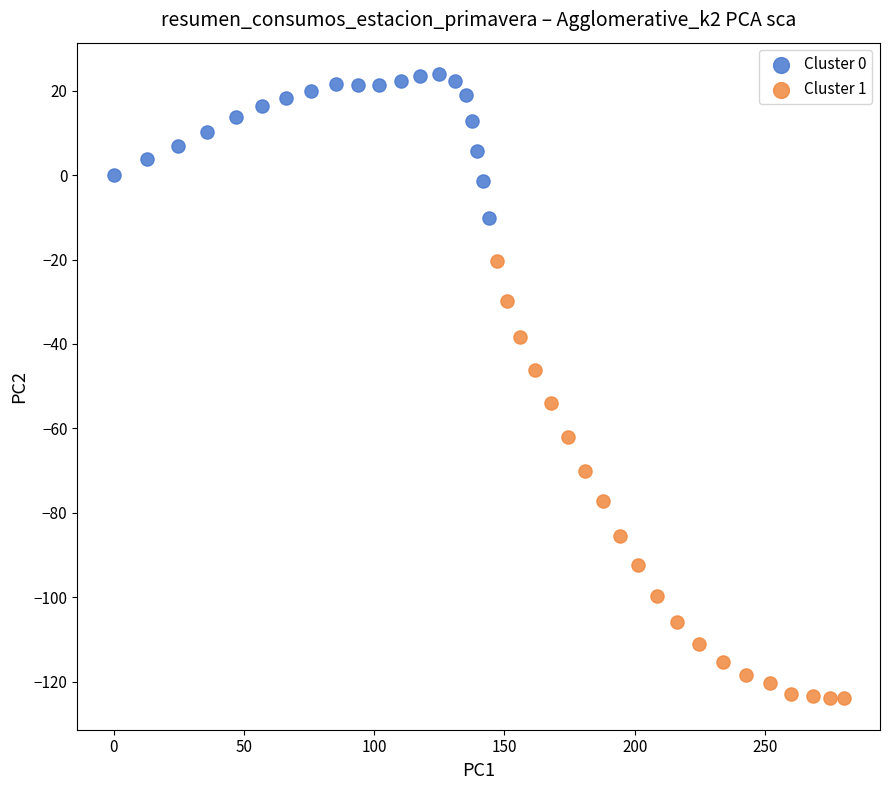

Which series reaches the minimum Y coordinate?

Cluster 1